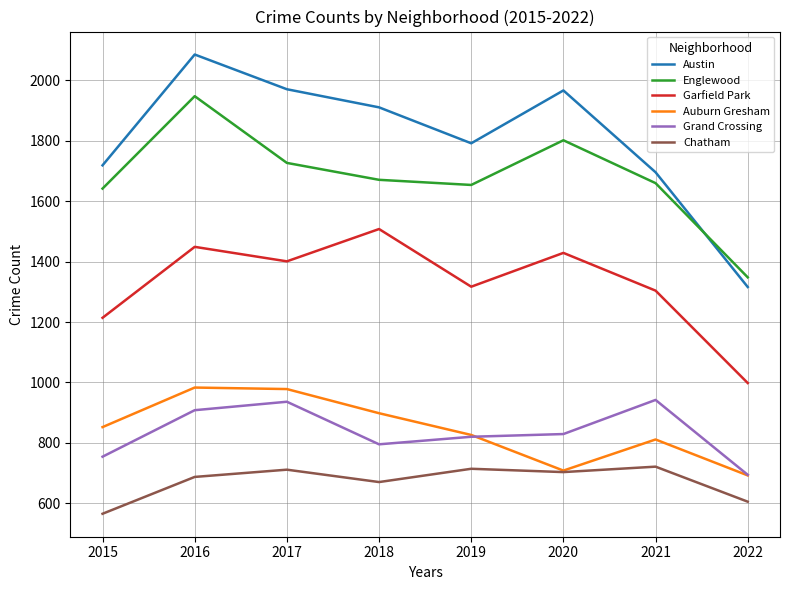

The Garfield Park series shows 2178 at 2020. True or false?

False